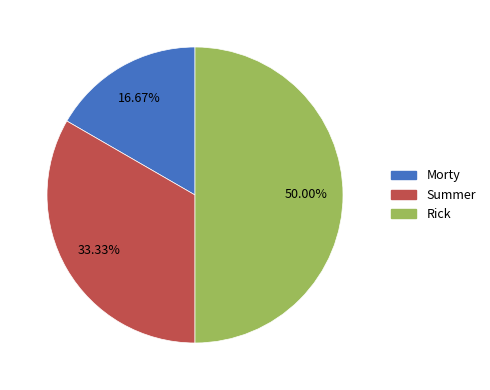

To the nearest percent, what portion does Rick represent?

50%